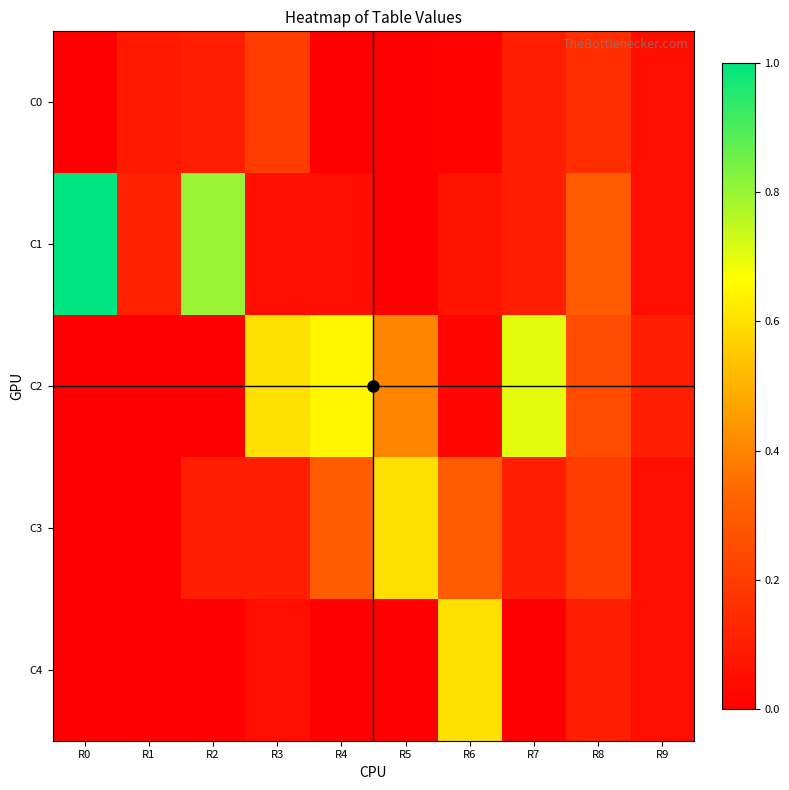

What is the greatest value displayed?

1.0